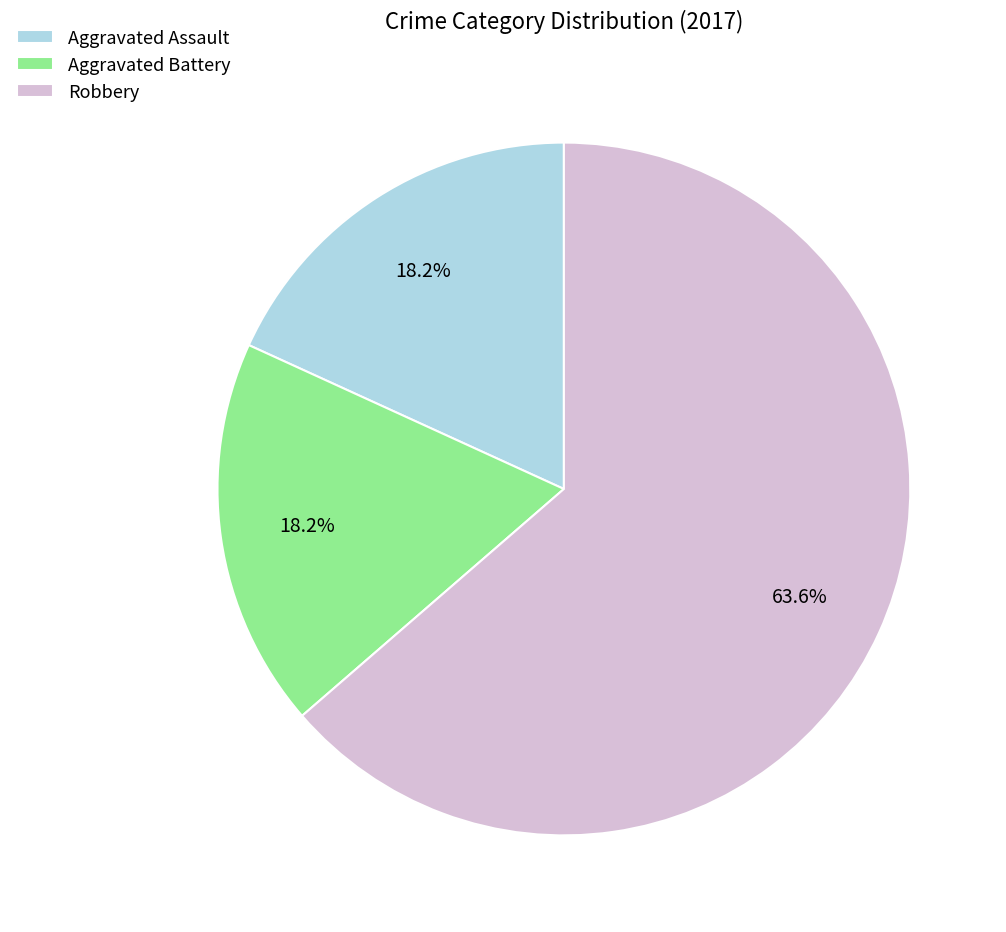

Is there a majority slice in this chart?

Yes